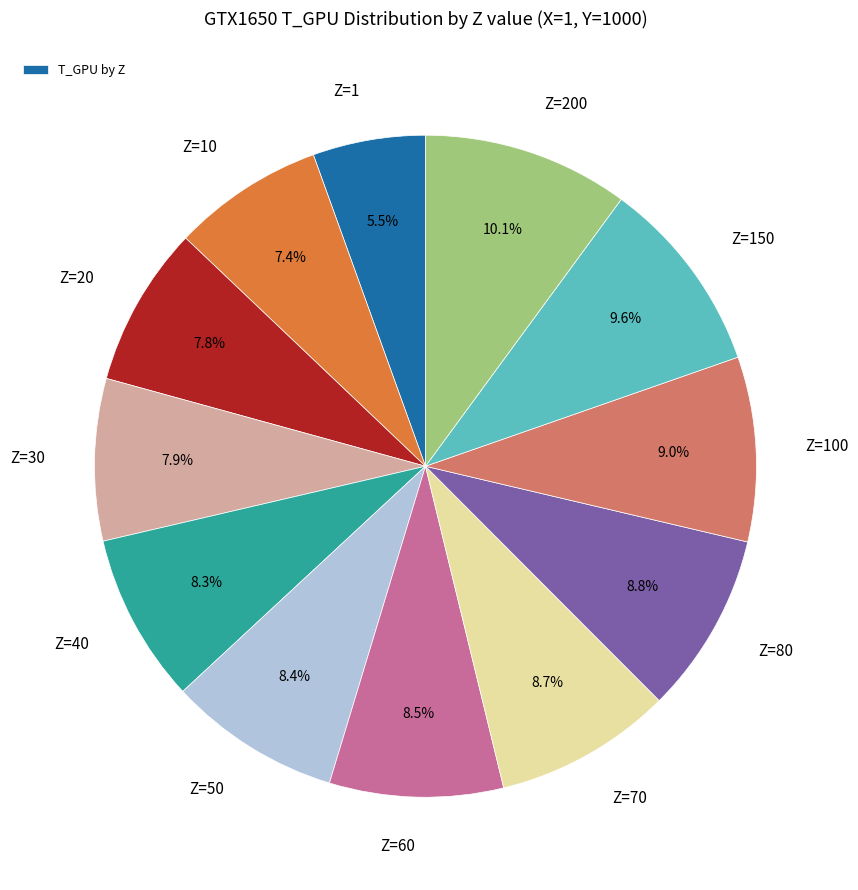

Does any single category account for the majority?

No